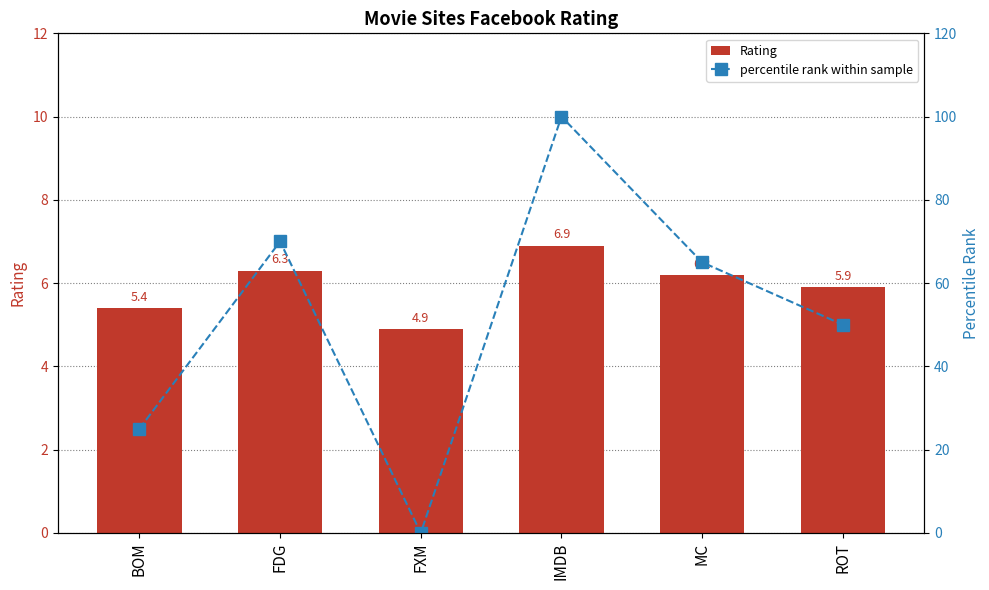

Which category has the highest value in the Rating series?

IMDB